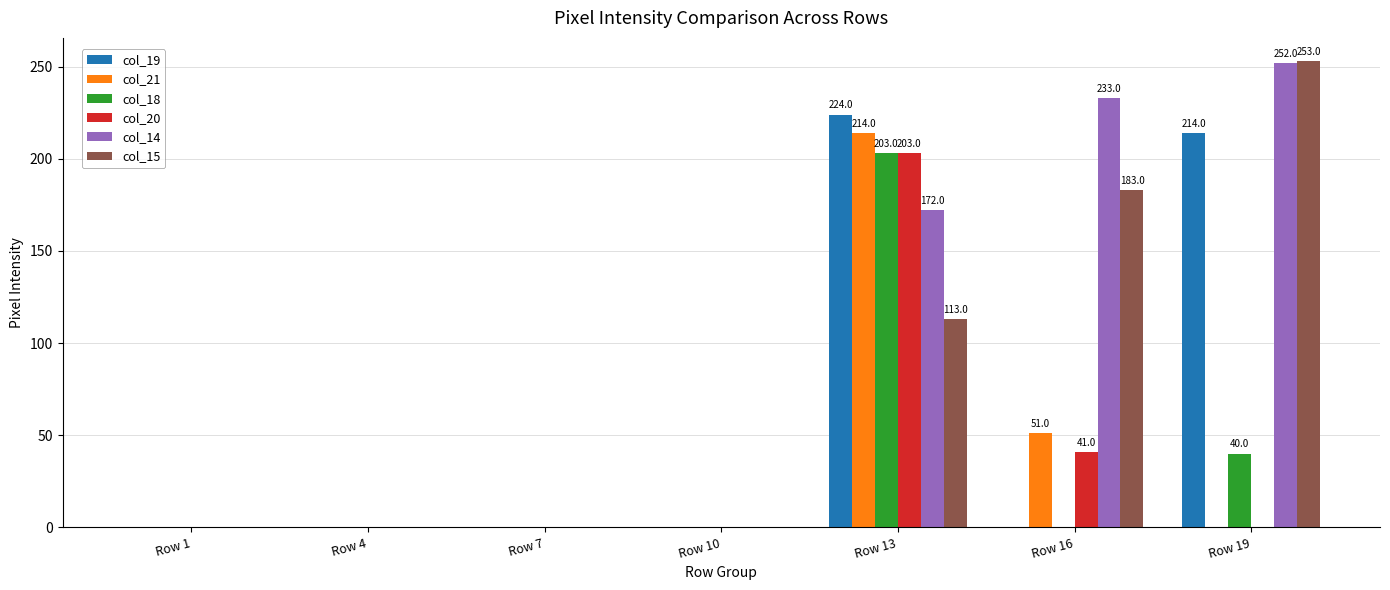

What is the maximum value for col_20?

203